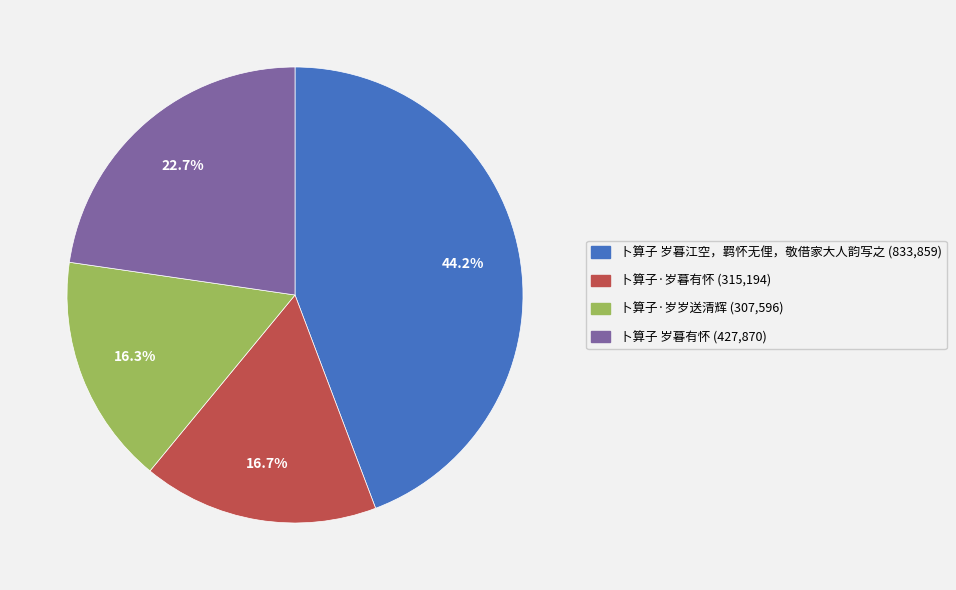

What portion of the pie excludes 卜算子 岁暮江空，羁怀无俚，敬借家大人韵写之?

55.8%